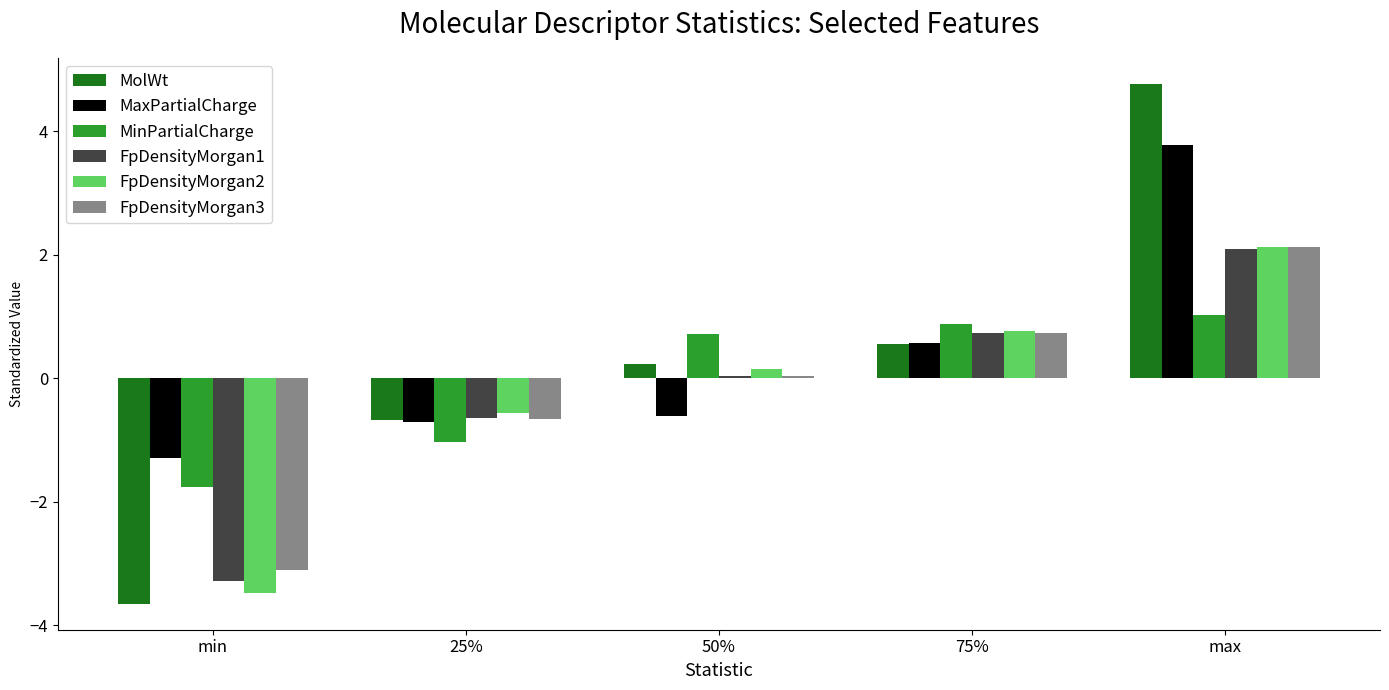

The value of FpDensityMorgan2 at min is -3.5. True or false?

True